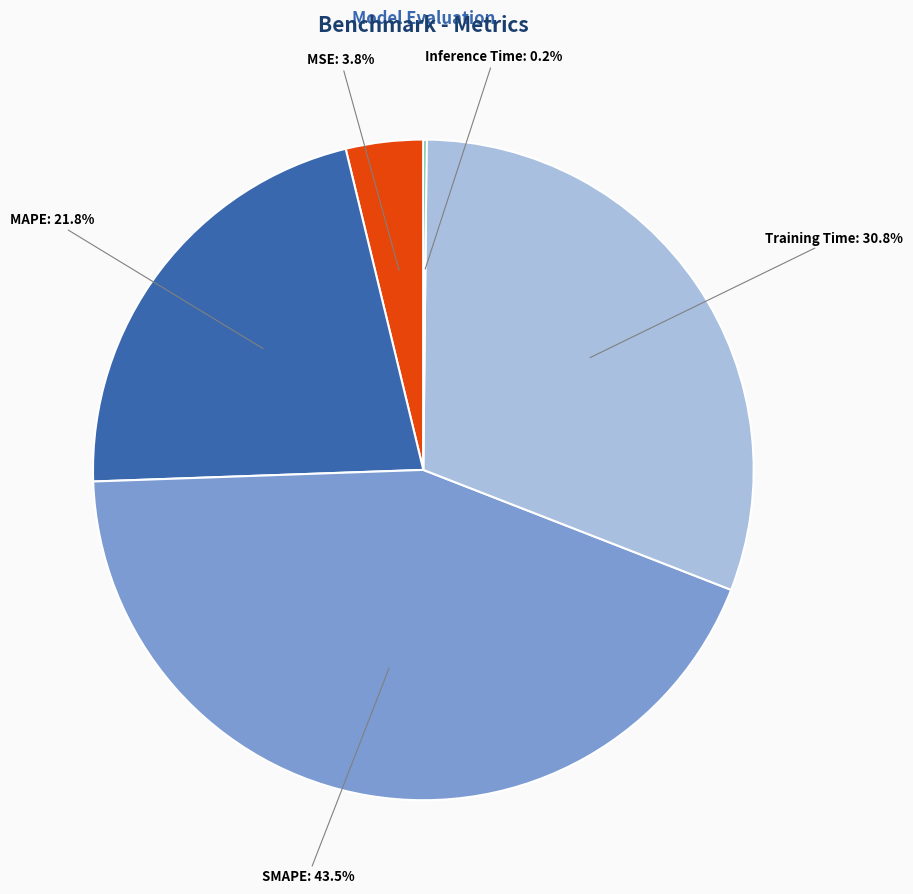

Does SMAPE account for over 50% of the chart?

No